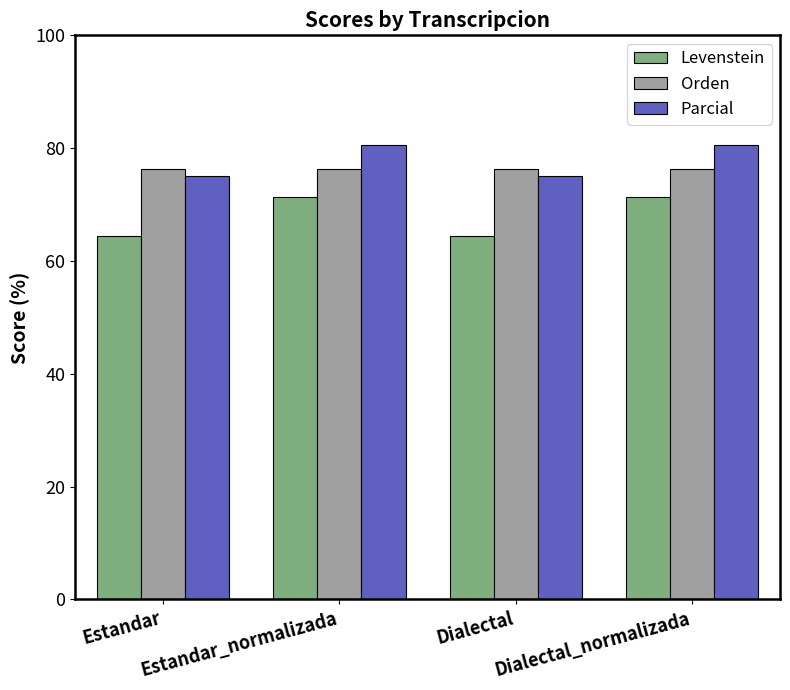

Read the Parcial value at Estandar.

75.0